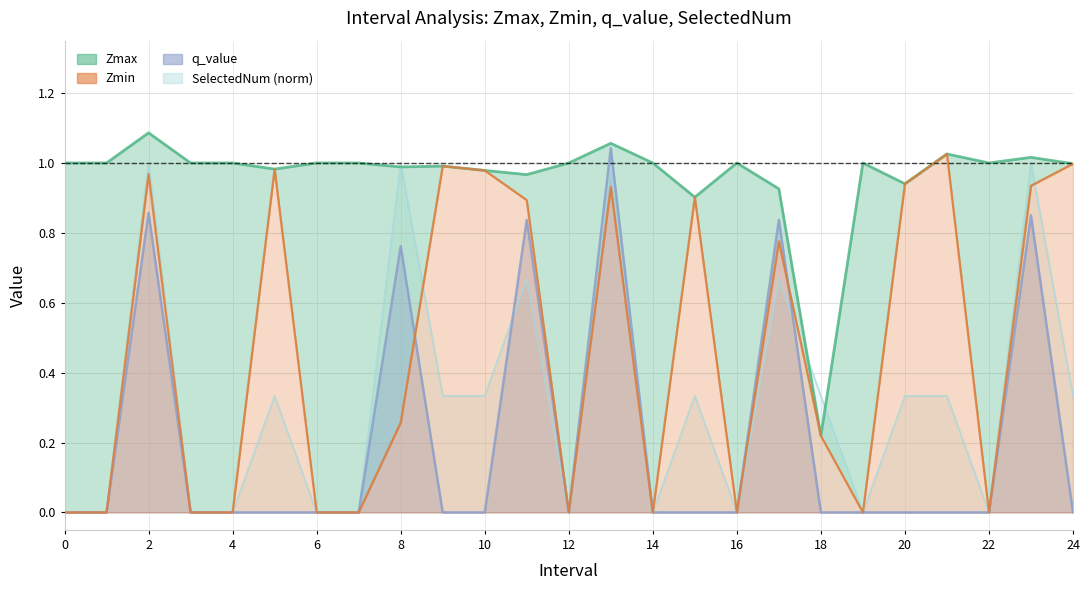

Reading left to right, list all the values displayed in this chart.

Zmax: 0=1.0	1=1.0	2=1.1	3=1.0	4=1.0	5=1.0	6=1.0	7=1.0	8=1.0	9=1.0	10=1.0	11=1.0	12=1.0	13=1.1	14=1.0	15=0.9	16=1.0	17=0.9	18=0.2	19=1.0	20=0.9	21=1.0	22=1.0	23=1.0	24=1.0
Zmin: 0=0.0	1=0.0	2=1.0	3=0.0	4=0.0	5=1.0	6=0.0	7=0.0	8=0.3	9=1.0	10=1.0	11=0.9	12=0.0	13=0.9	14=0.0	15=0.9	16=0.0	17=0.8	18=0.2	19=0.0	20=0.9	21=1.0	22=0.0	23=0.9	24=1.0
q_value: 0=0.0	1=0.0	2=0.9	3=0.0	4=0.0	5=0.0	6=0.0	7=0.0	8=0.8	9=0.0	10=0.0	11=0.8	12=0.0	13=1.0	14=0.0	15=0.0	16=0.0	17=0.8	18=0.0	19=0.0	20=0.0	21=0.0	22=0.0	23=0.9	24=0.0
SelectedNum: 0=0.0	1=0.0	2=1.0	3=0.0	4=0.0	5=0.3	6=0.0	7=0.0	8=1.0	9=0.3	10=0.3	11=0.7	12=0.0	13=1.0	14=0.0	15=0.3	16=0.0	17=0.7	18=0.3	19=0.0	20=0.3	21=0.3	22=0.0	23=1.0	24=0.3